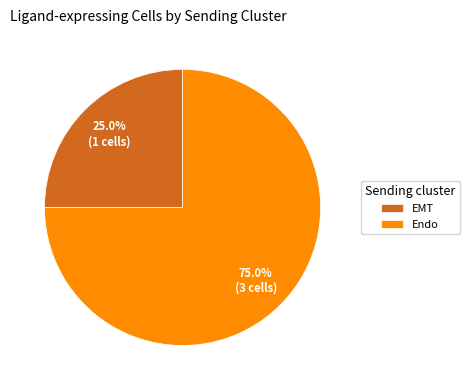

Between EMT and Endo, which is larger?

Endo